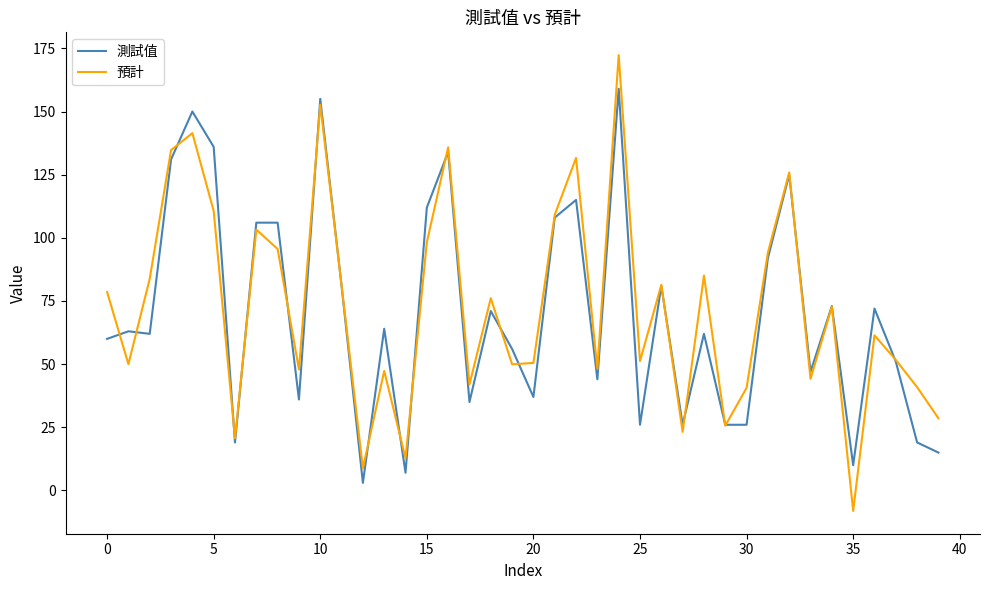

Rank the series by their maximum value, from highest to lowest.

預計, 測試值